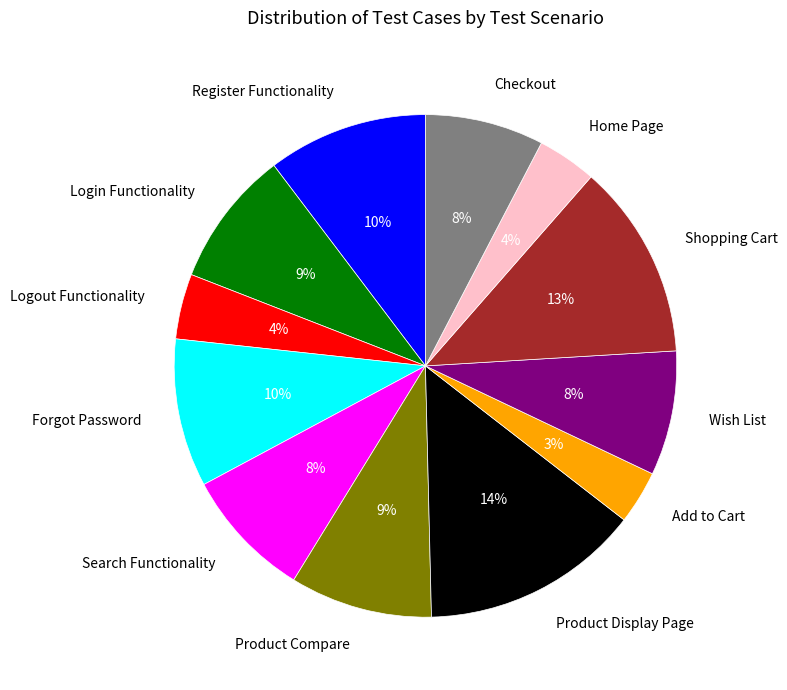

Is the sum of Product Compare and Forgot Password greater than half?

No